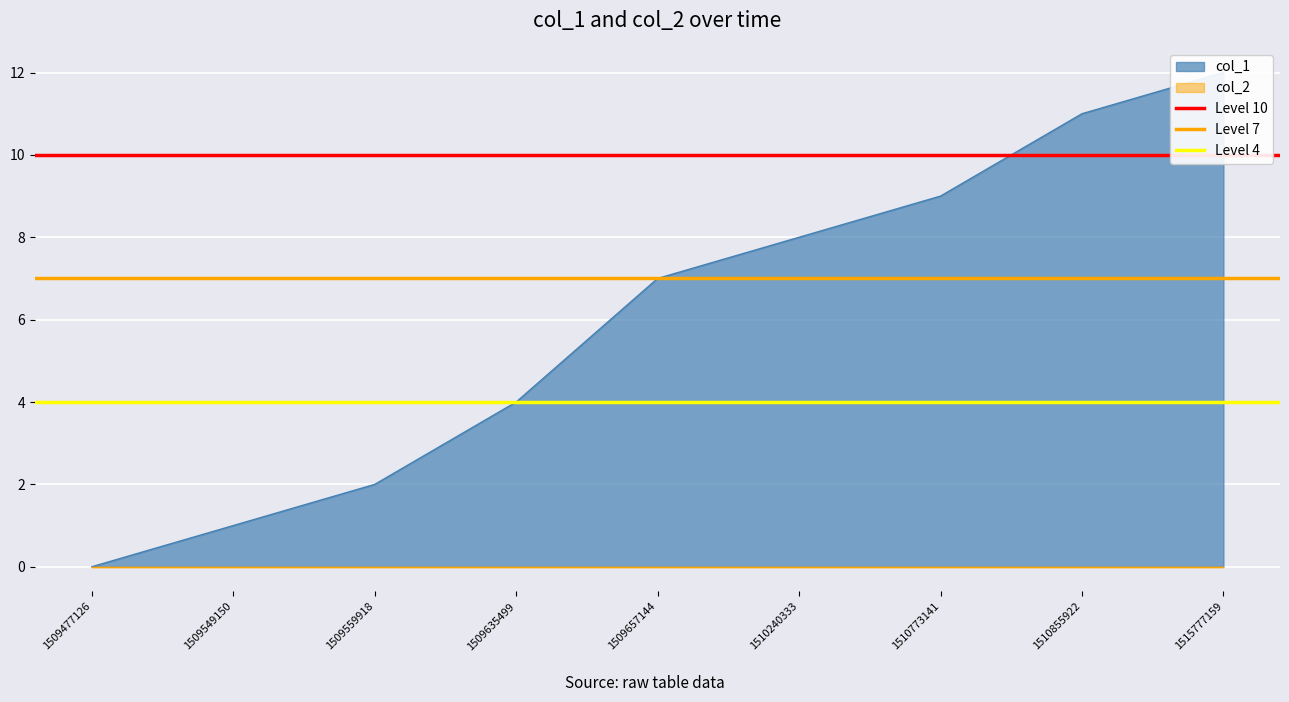

True or false: Level 4 has a value of 3 at 1509549150.

False